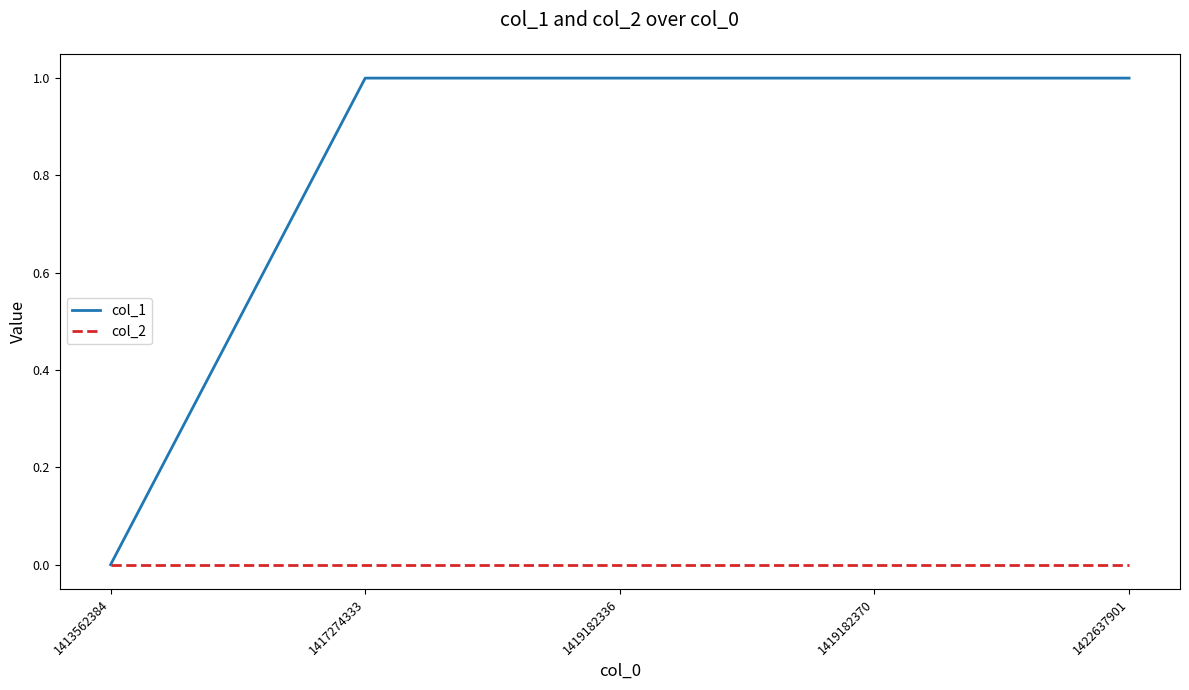

How many lines are shown in the chart?

2